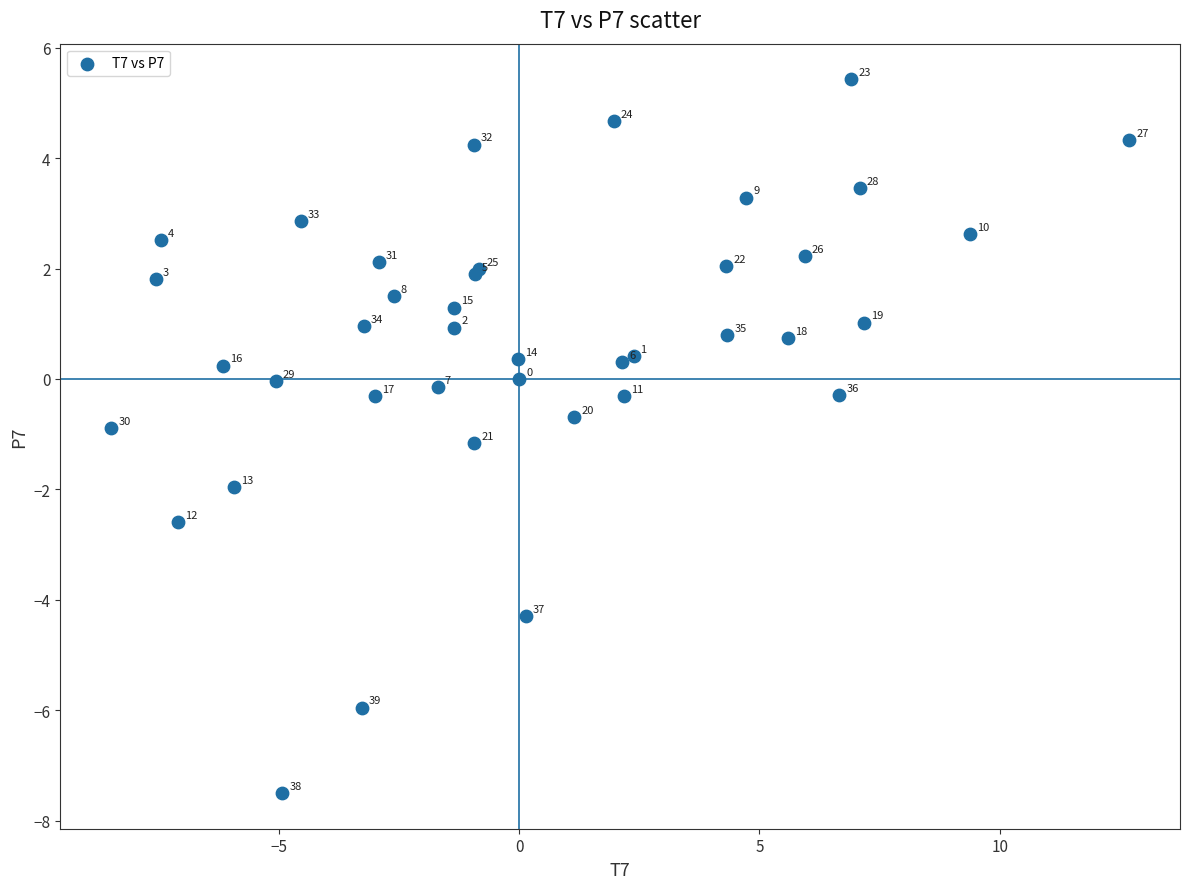

What Y value in the scatter plot is closest to -1?

-0.9